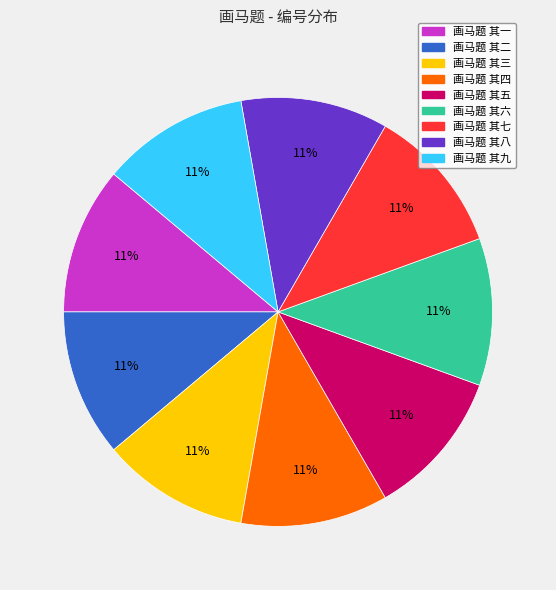

How many slices are in this pie chart?

9